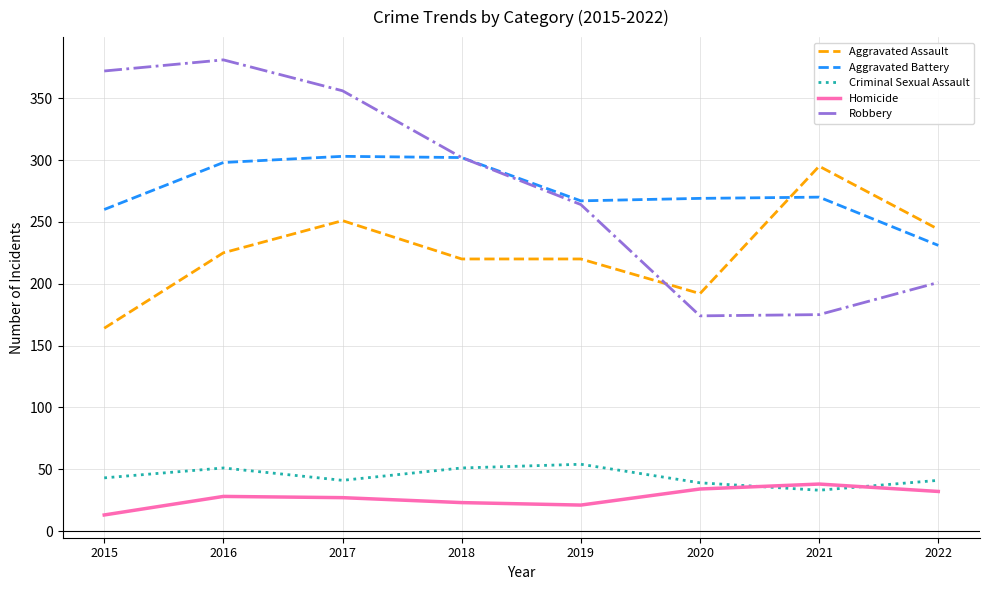

Is the value of Homicide at 2018 greater than the value of Criminal Sexual Assault at 2020?

No